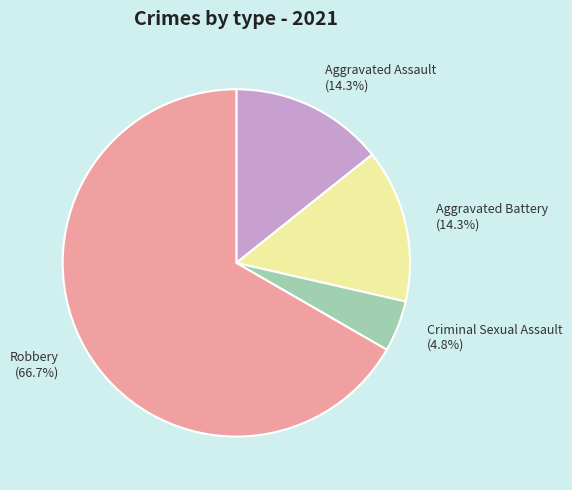

Which category has the biggest portion of the pie?

Robbery